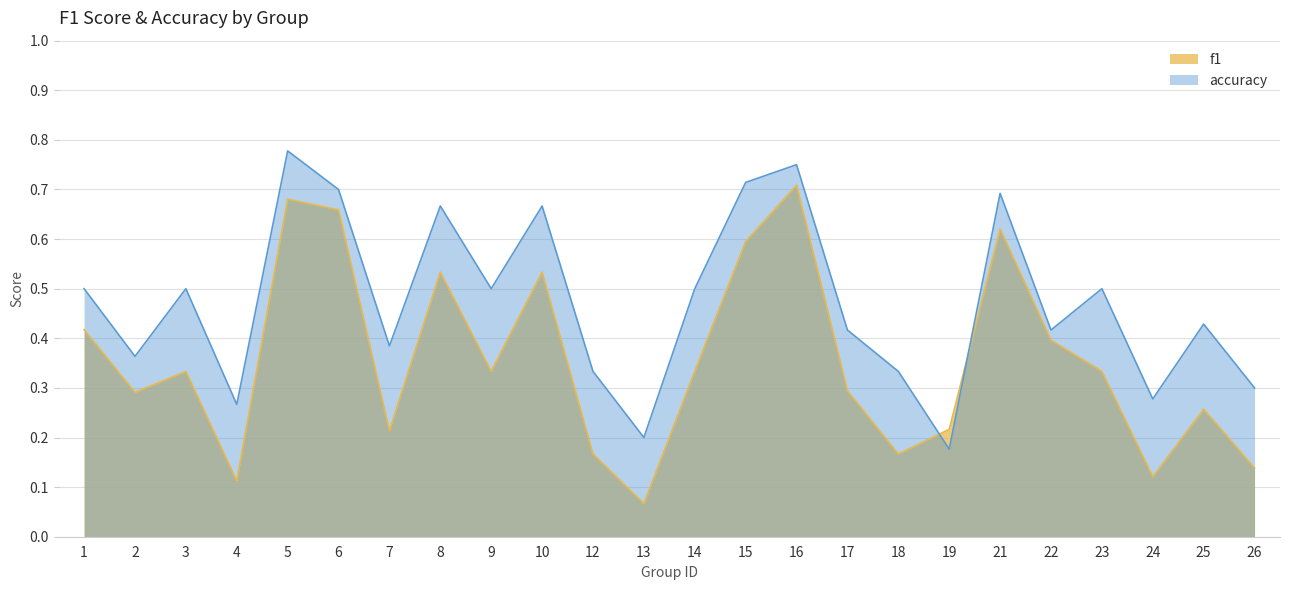

What are all the series names shown in the legend?

f1, accuracy